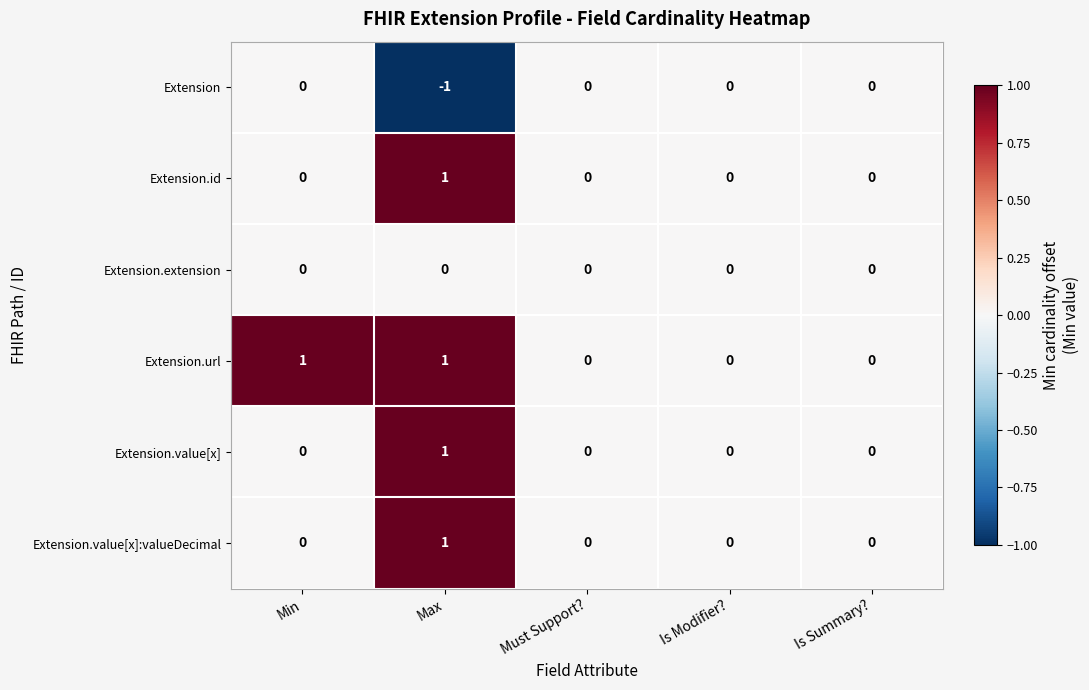

The value of Extension.extension at Is Summary? is 0. True or false?

True